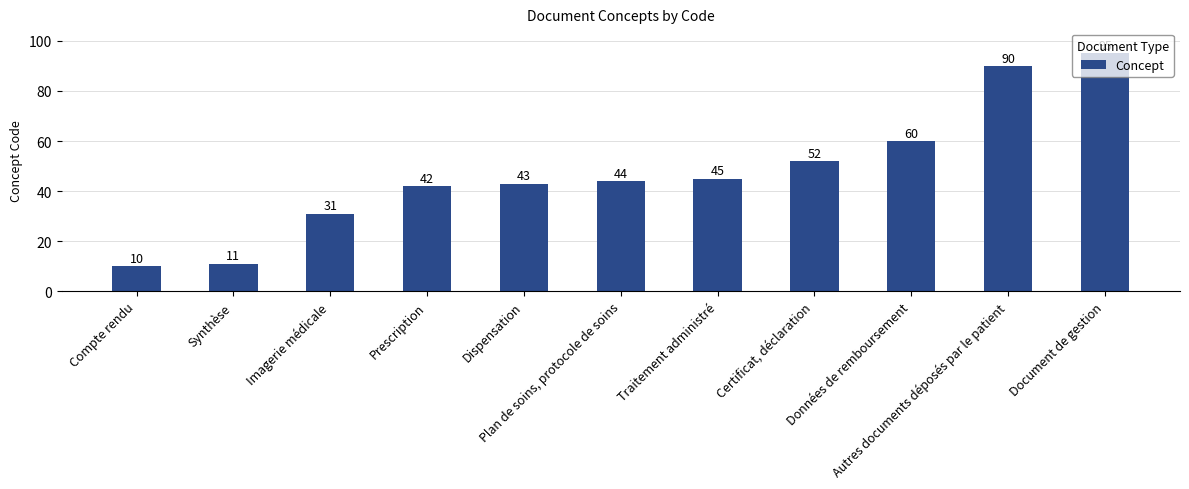

What is the change in value from Prescription to Traitement administré?

+3